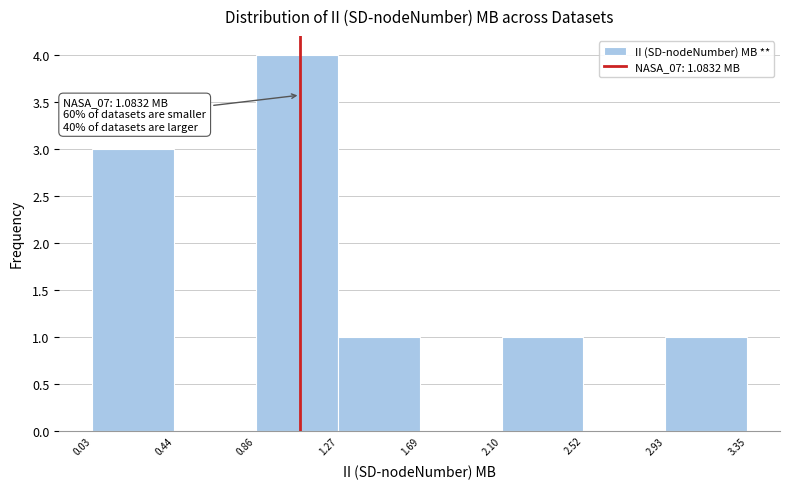

Which range on the x-axis has the tallest bar?

0.86 to 1.27